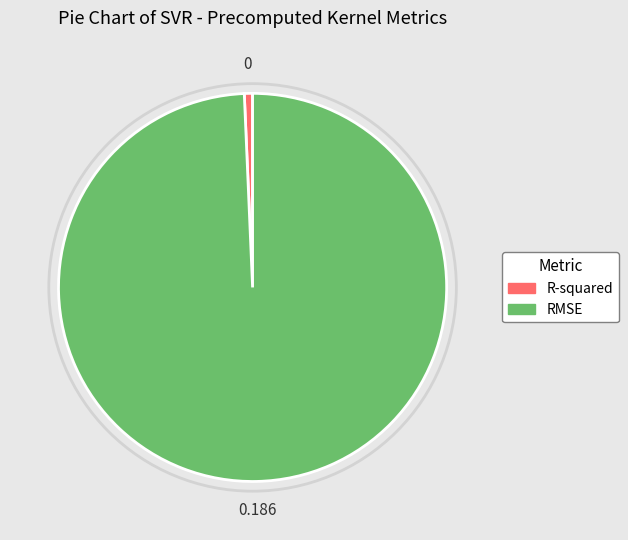

Rank the categories by value from highest to lowest.

RMSE, R-squared